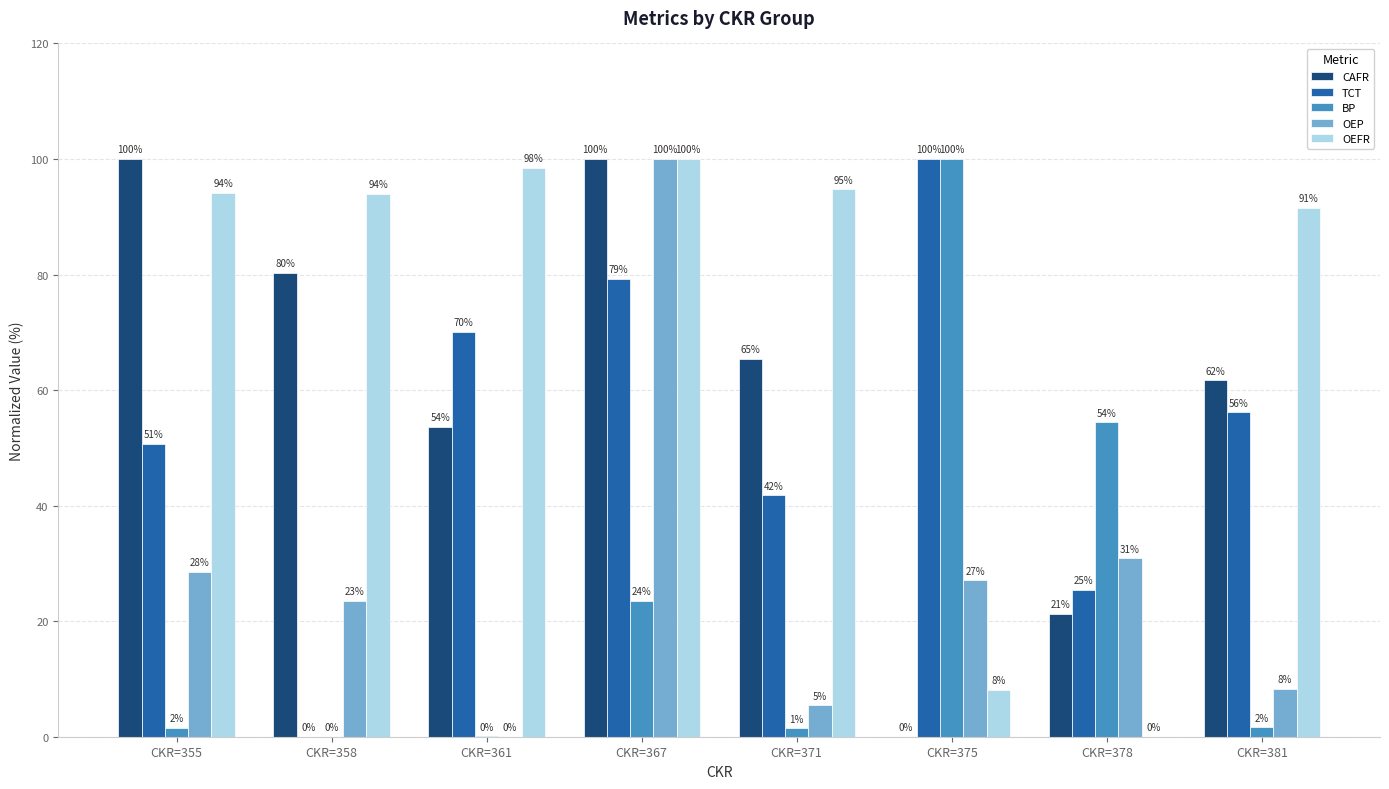

How many values in the BP series exceed 1?

6